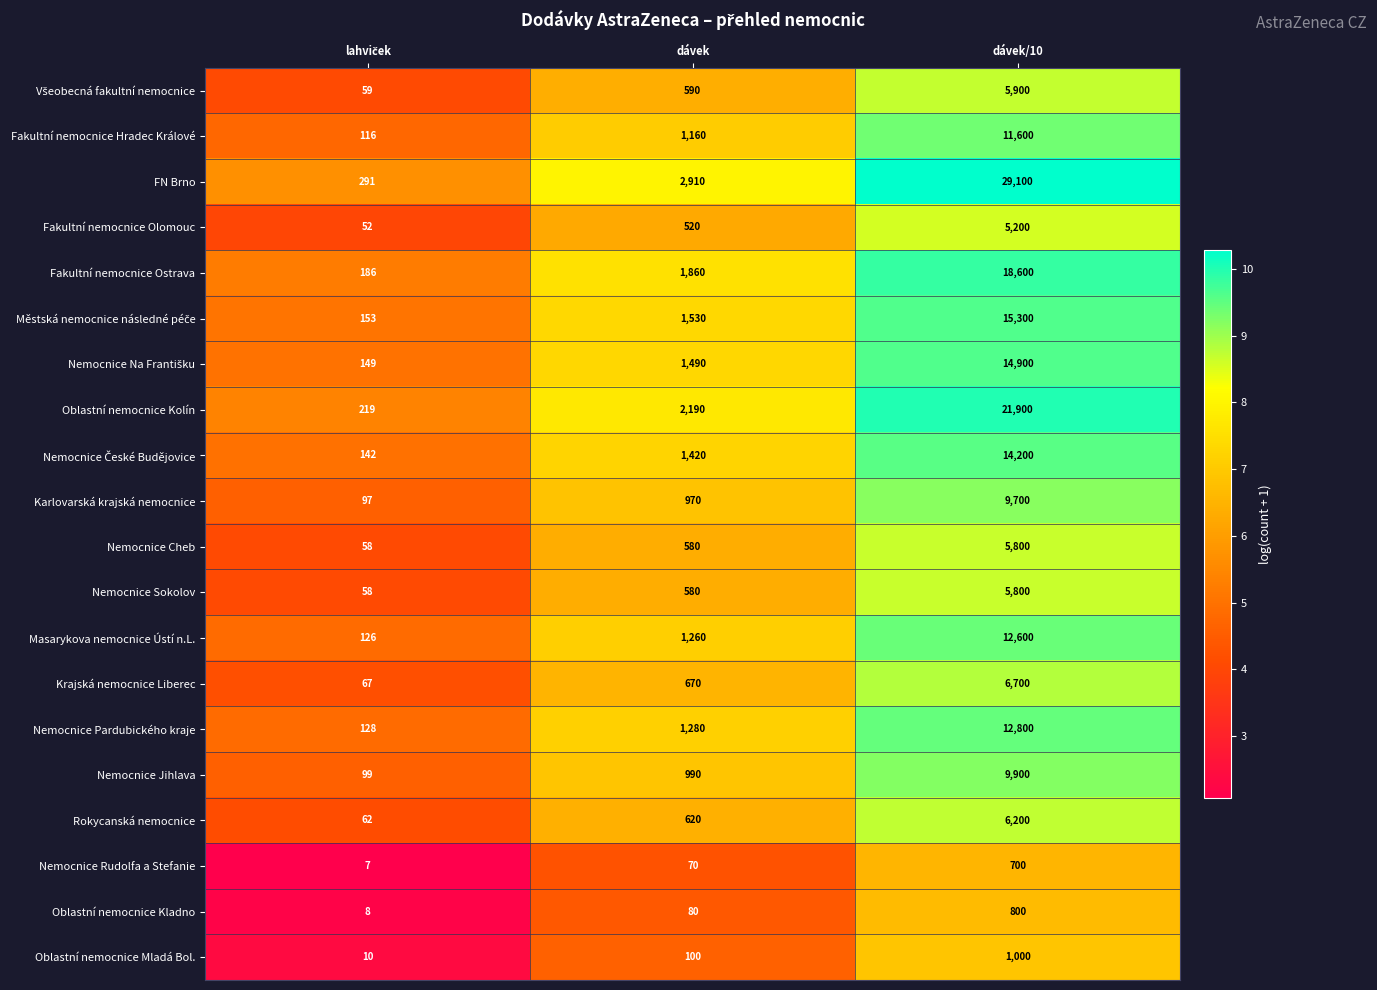

Which series has the widest spread of values?

FN Brno